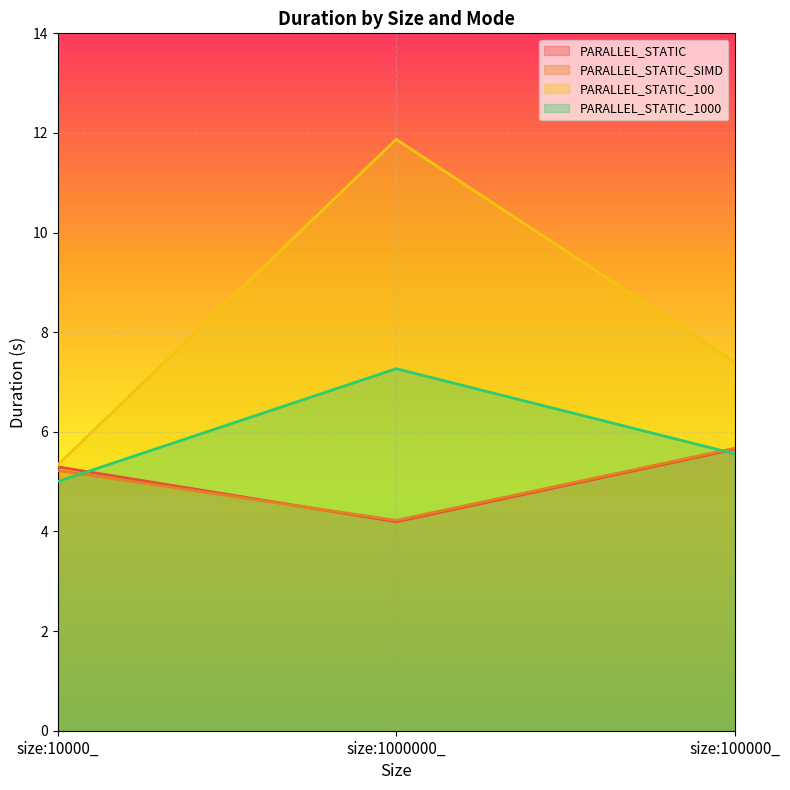

What is the sum of the PARALLEL_STATIC_1000 values at size:100000_ and size:10000_?

10.6